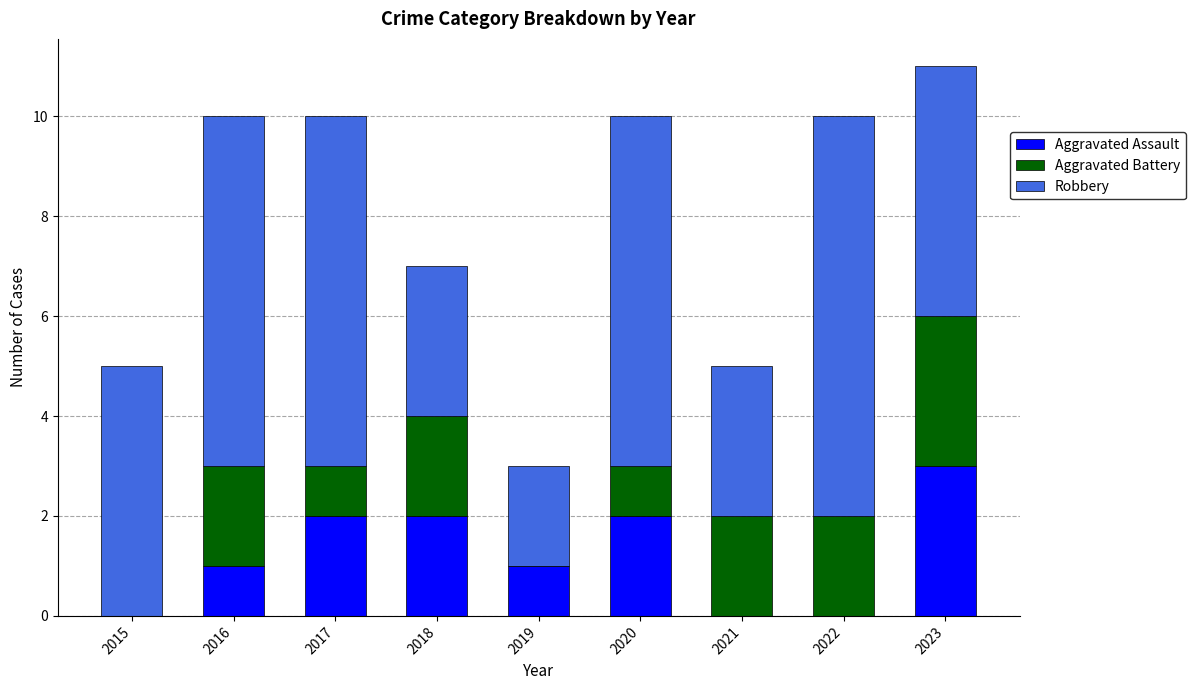

Which category has the highest value in the Aggravated Assault series?

2023